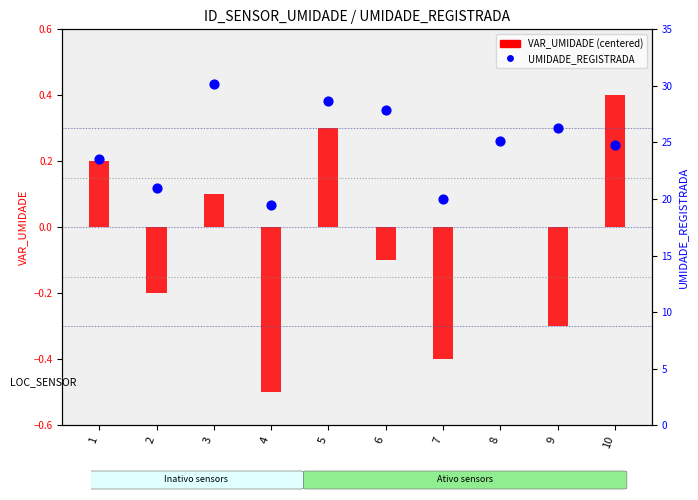

At which category is the sum across all series the highest?

3